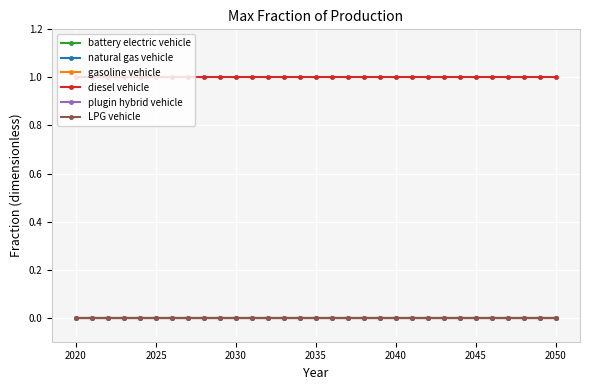

Is this an area chart (filled region under the line)?

No